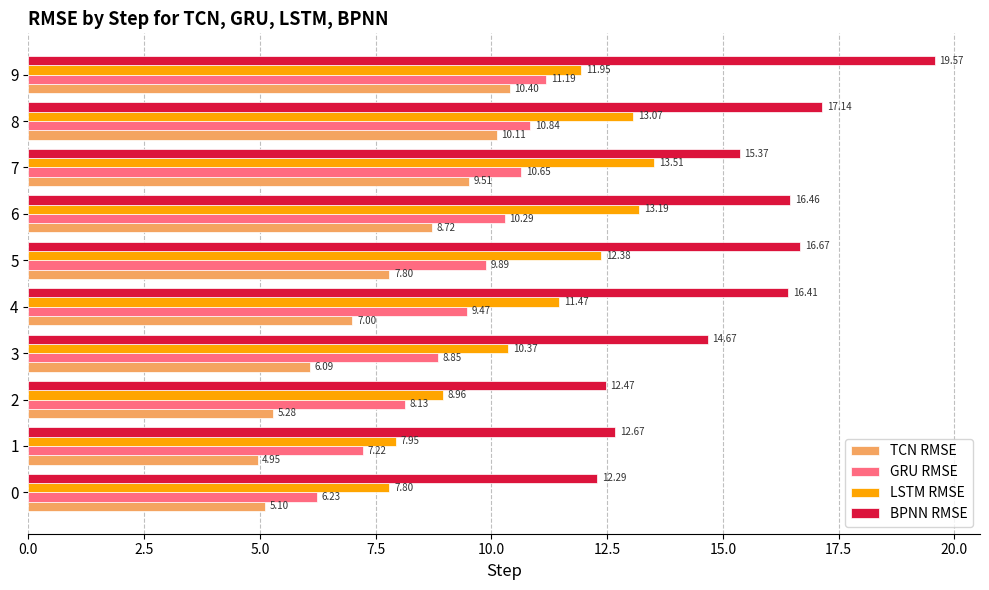

Which series has the largest range (max minus min)?

BPNN RMSE